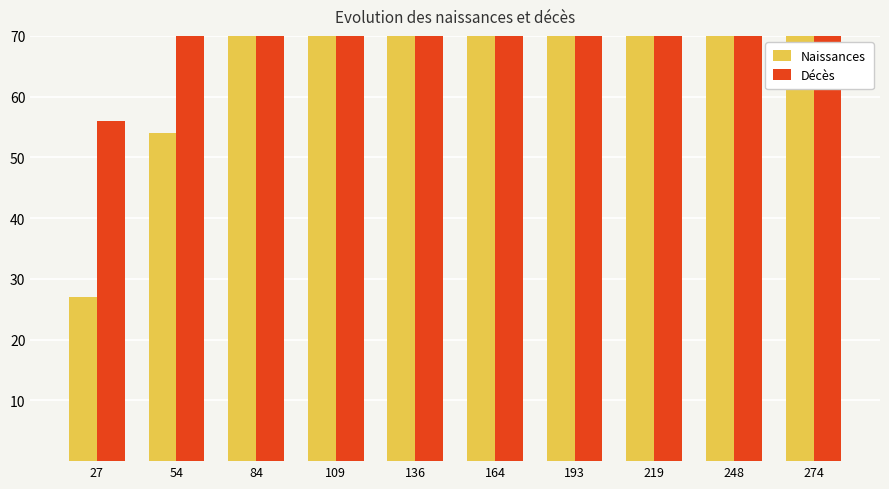

The Décès series shows 300 at 274. True or false?

True